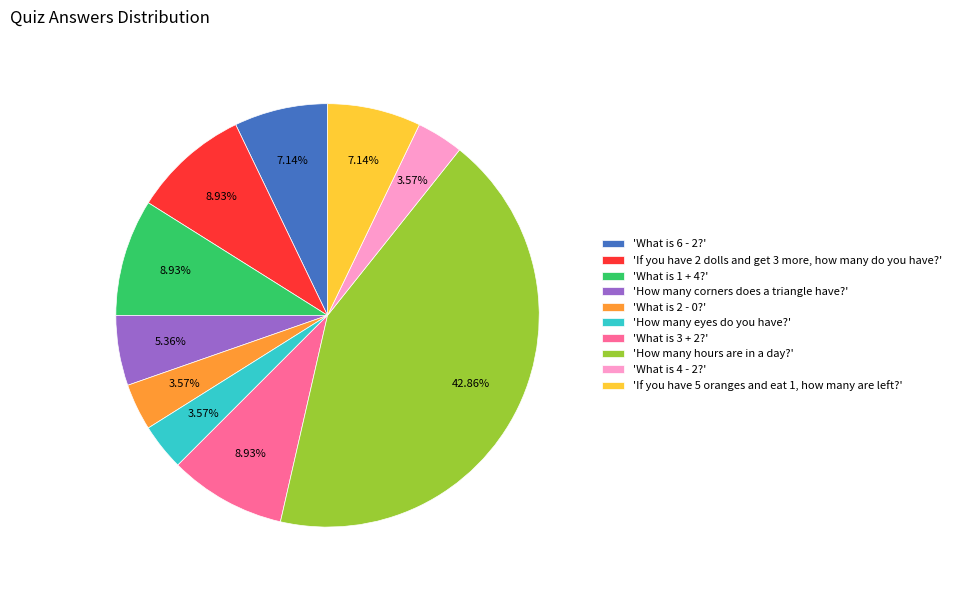

Which slice is the largest?

'How many hours are in a day?'